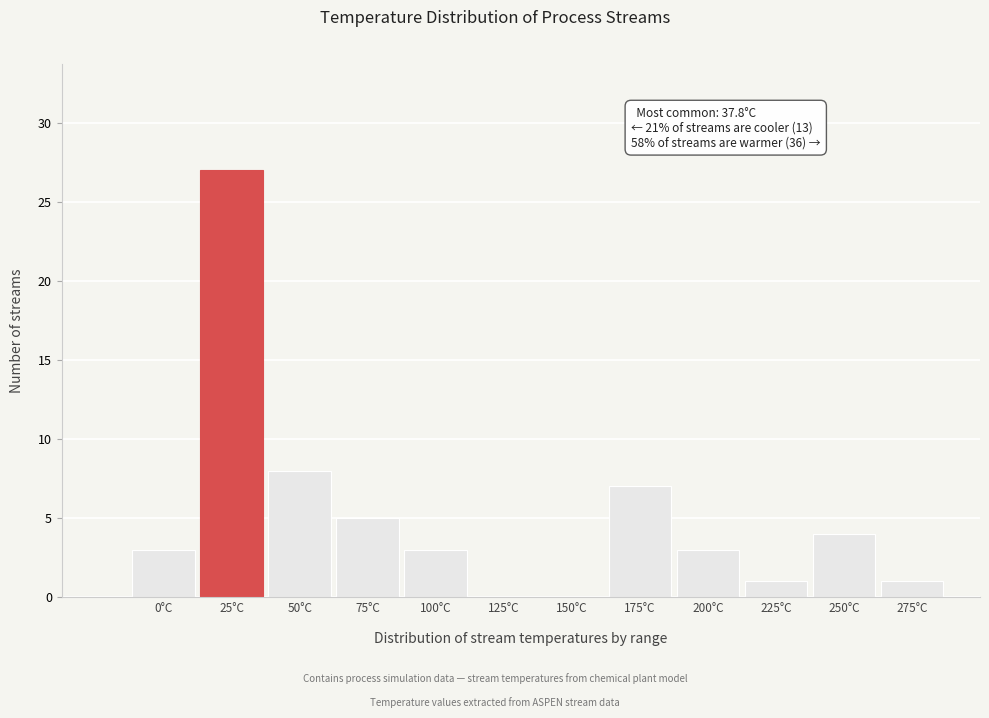

Reading right to left, list all the values displayed in this chart.

275°C=1	250°C=4	225°C=1	200°C=3	175°C=7	150°C=0	125°C=0	100°C=3	75°C=5	50°C=8	25°C=27	0°C=3